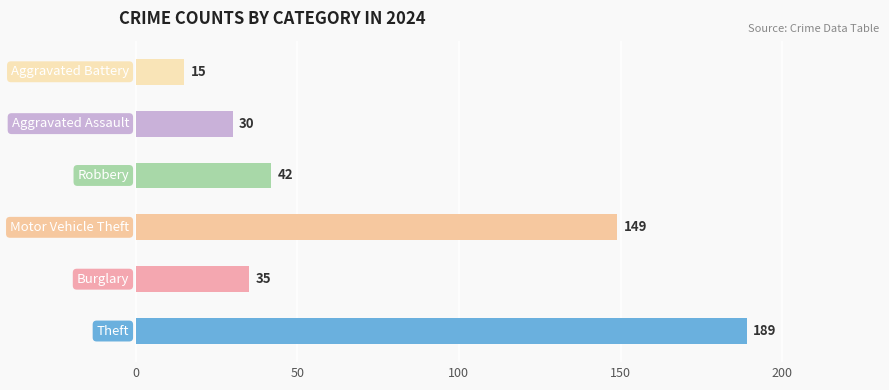

What is the average value?

77